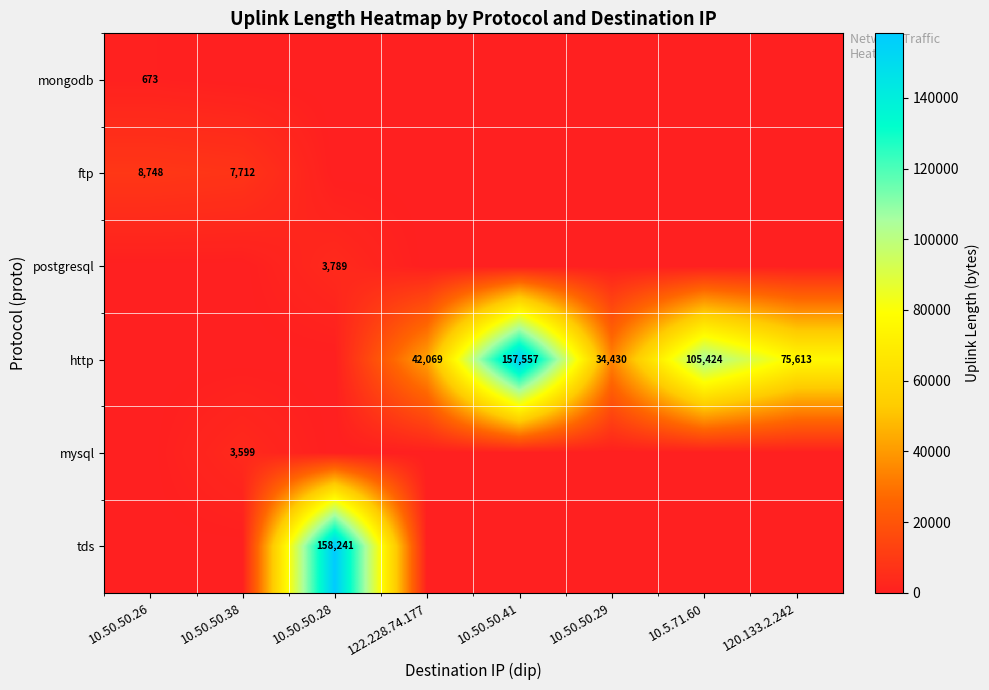

Which has a higher value, 120.133.2.242 or 122.228.74.177?

120.133.2.242